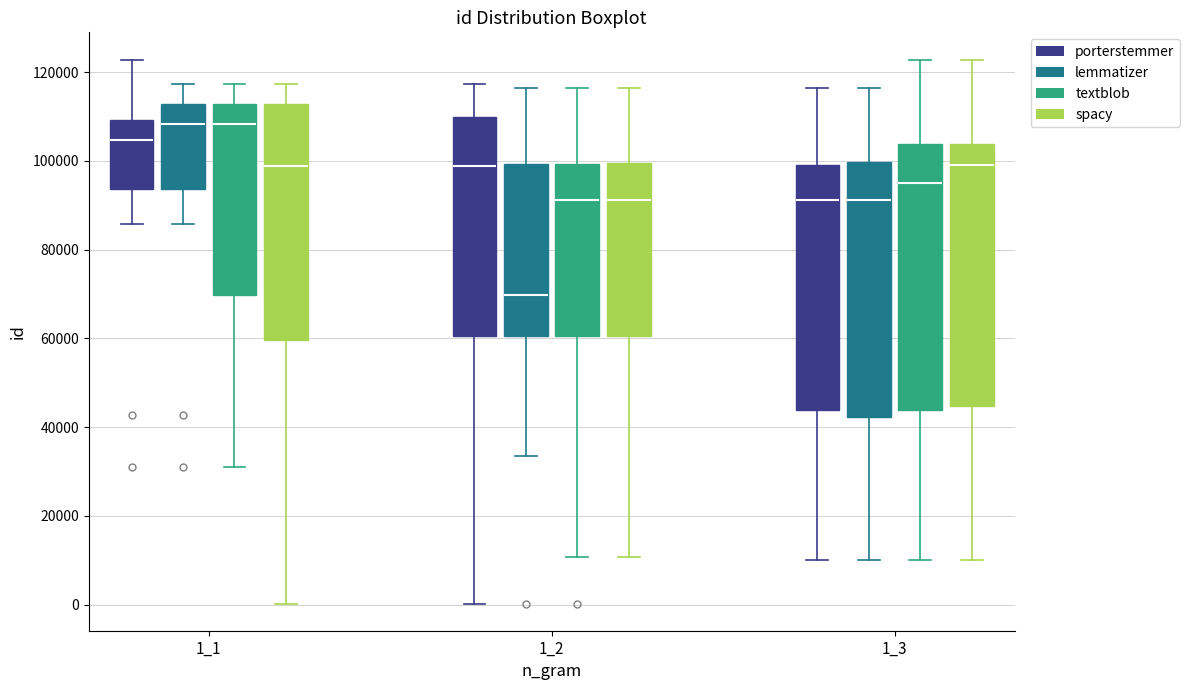

Reading left to right, transcribe this box plot: for each box, give where its median line is, the range the box spans, and where its two whiskers end, as read against the y-axis. The values are not printed on the chart, so give them approximately, as read against the axis.

1_1 (porterstemmer): median 104000, box 94000 to 110000, whiskers 86000 to 122000
1_1 (lemmatizer): median 108000, box 94000 to 112000, whiskers 86000 to 118000
1_1 (textblob): median 108000, box 70000 to 112000, whiskers 32000 to 118000
1_1 (spacy): median 98000, box 60000 to 112000, whiskers 0 to 118000
1_2 (porterstemmer): median 98000, box 60000 to 110000, whiskers 0 to 118000
1_2 (lemmatizer): median 70000, box 60000 to 100000, whiskers 34000 to 116000
1_2 (textblob): median 92000, box 60000 to 100000, whiskers 10000 to 116000
1_2 (spacy): median 92000, box 60000 to 100000, whiskers 10000 to 116000
1_3 (porterstemmer): median 92000, box 44000 to 100000, whiskers 10000 to 116000
1_3 (lemmatizer): median 92000, box 42000 to 100000, whiskers 10000 to 116000
1_3 (textblob): median 96000, box 44000 to 104000, whiskers 10000 to 122000
1_3 (spacy): median 100000, box 44000 to 104000, whiskers 10000 to 122000